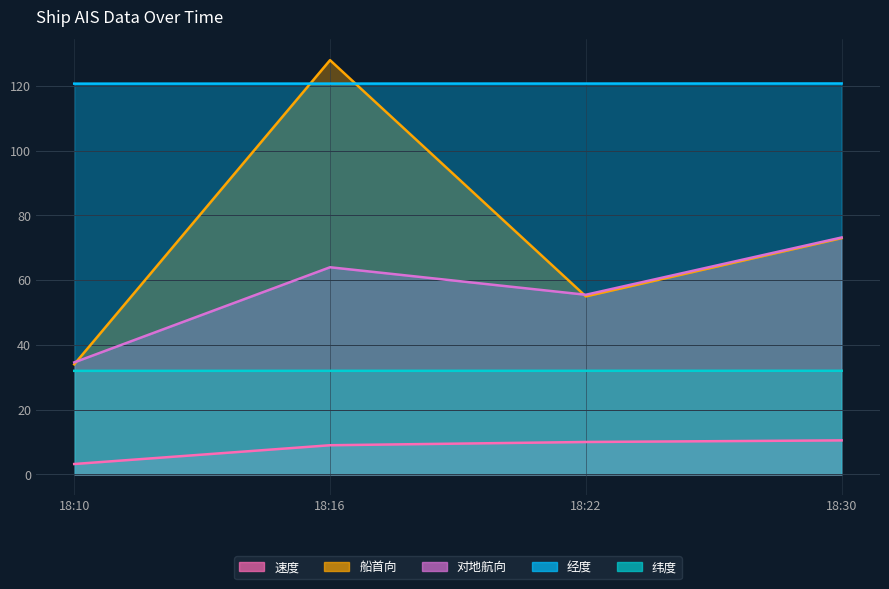

What is the total value across all series at 18:10?

224.5